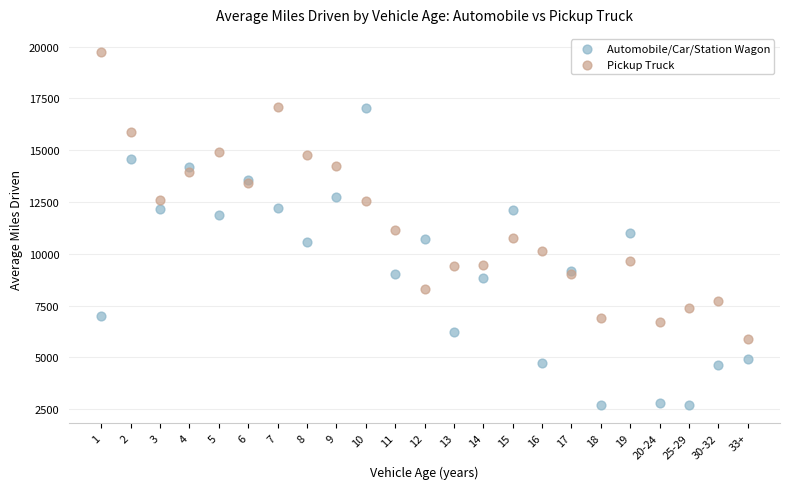

Which series has the widest spread of Y values?

Automobile/Car/Station Wagon